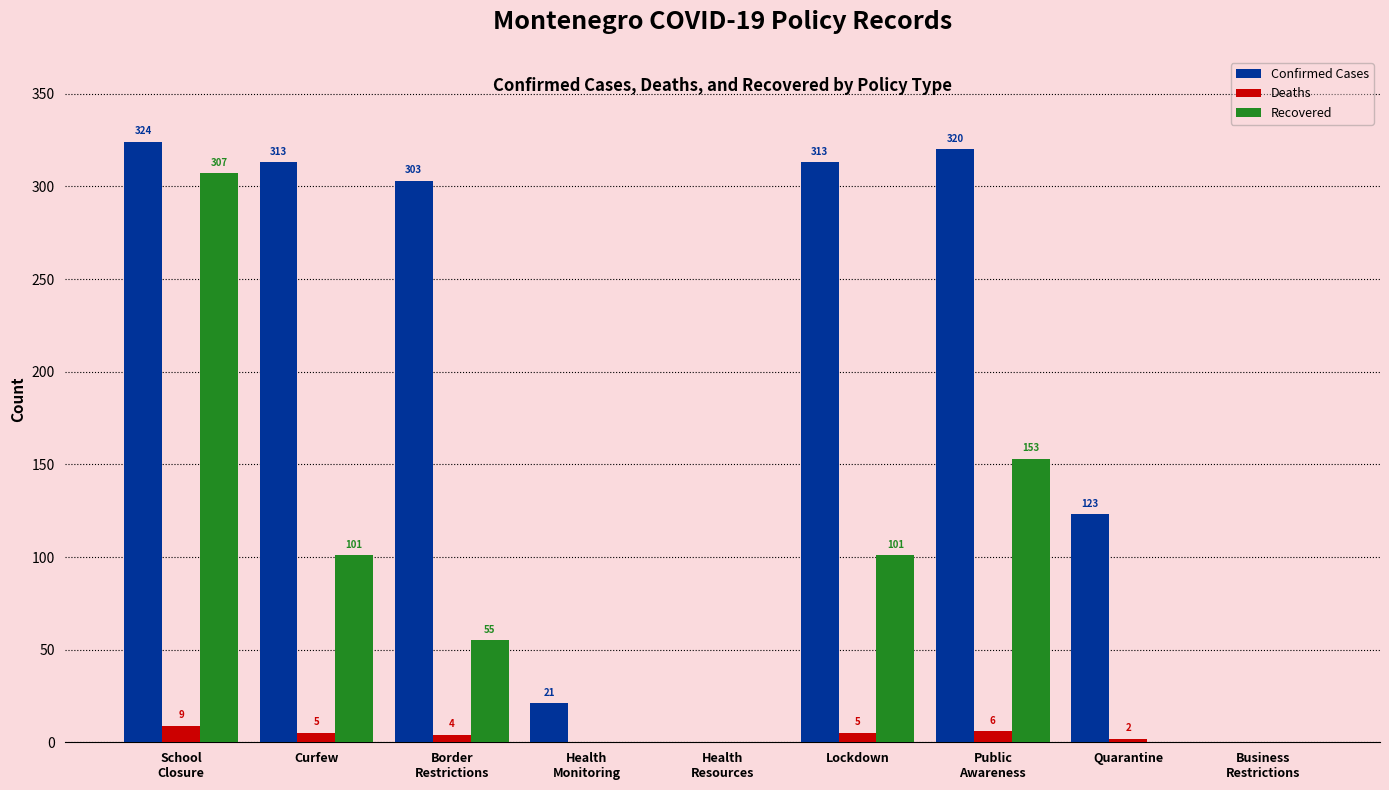

At which label is Confirmed Cases closest to 162?

Quarantine